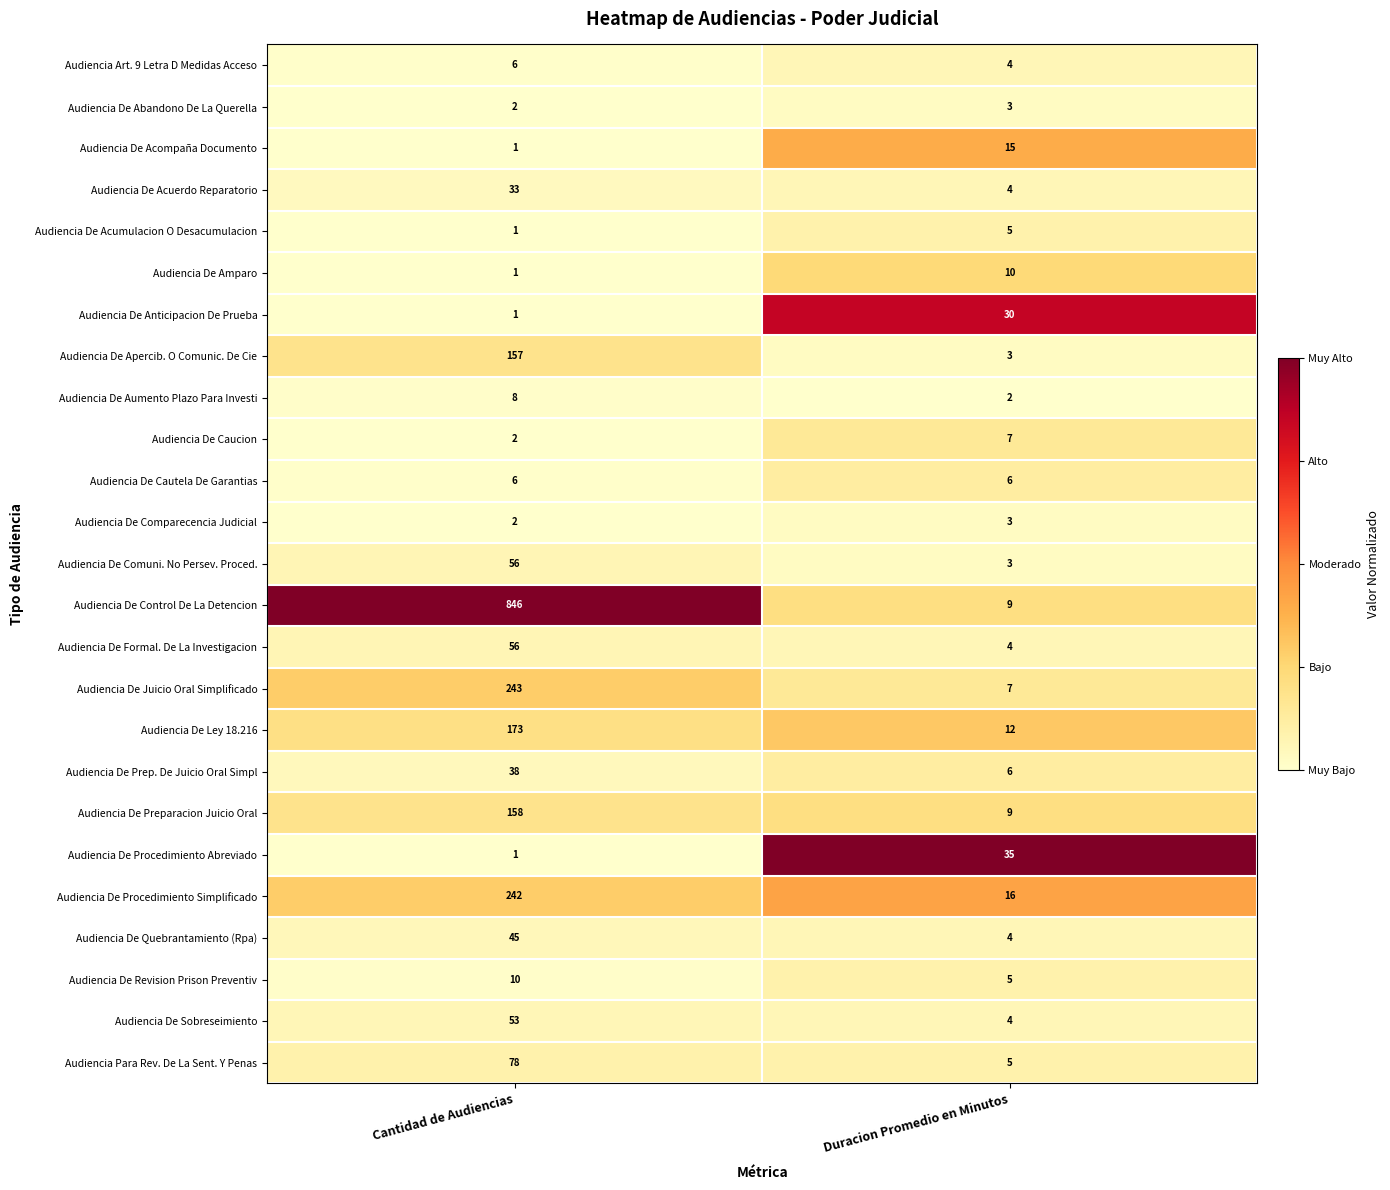

List the labels in order of Audiencia De Abandono De La Querella value, largest first.

Duracion Promedio en Minutos, Cantidad de Audiencias